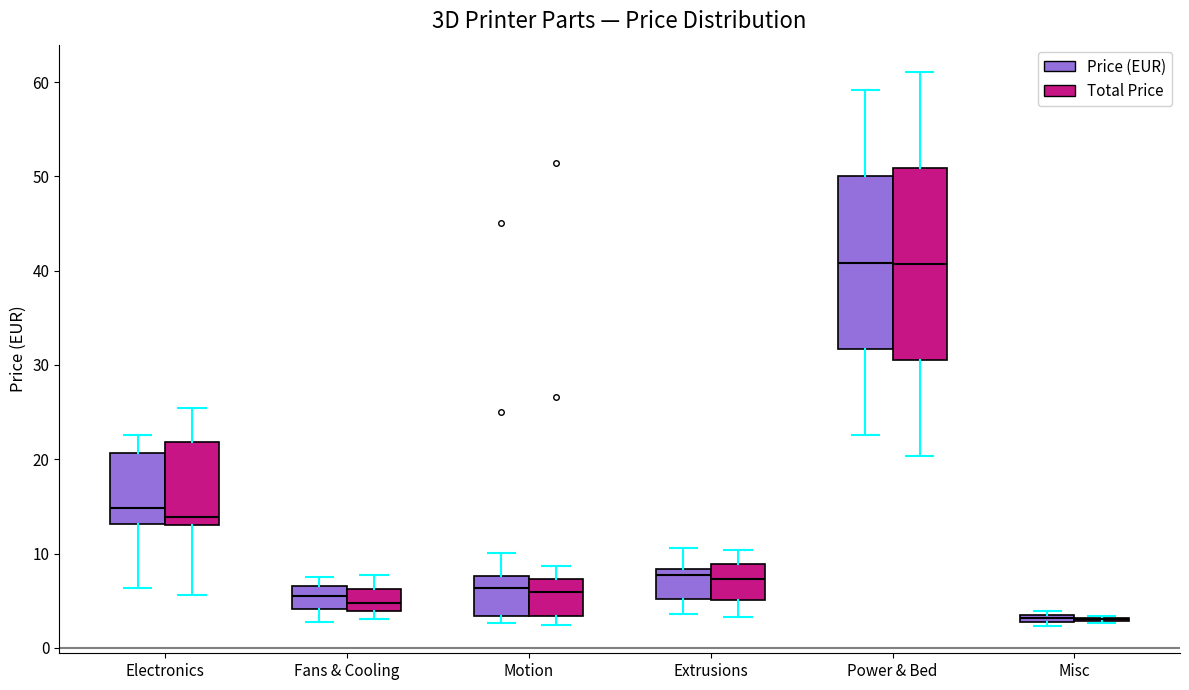

Where does the upper whisker of the box for Extrusions (Total Price) end on the y-axis? The values are not printed on the chart, so give them approximately, as read against the axis.

10